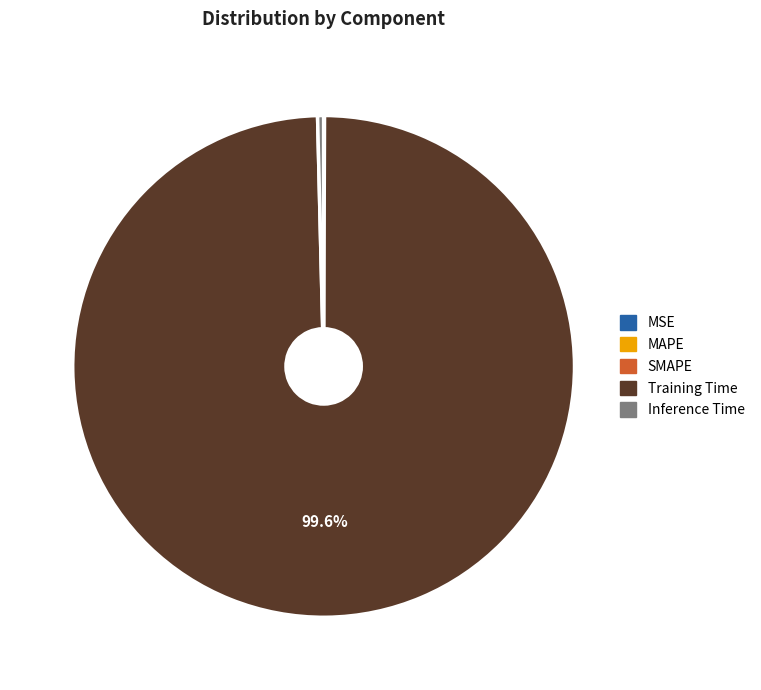

Is Training Time the majority of the pie?

Yes